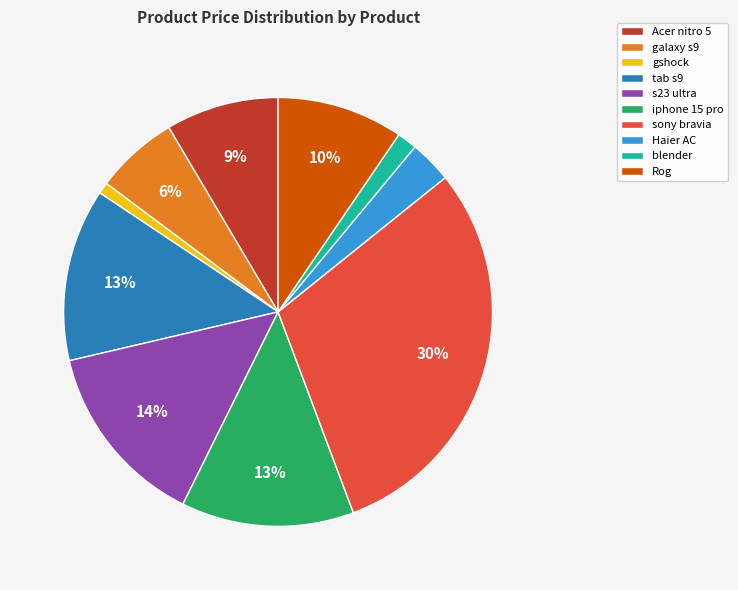

Between sony bravia and Acer nitro 5, which is larger?

sony bravia